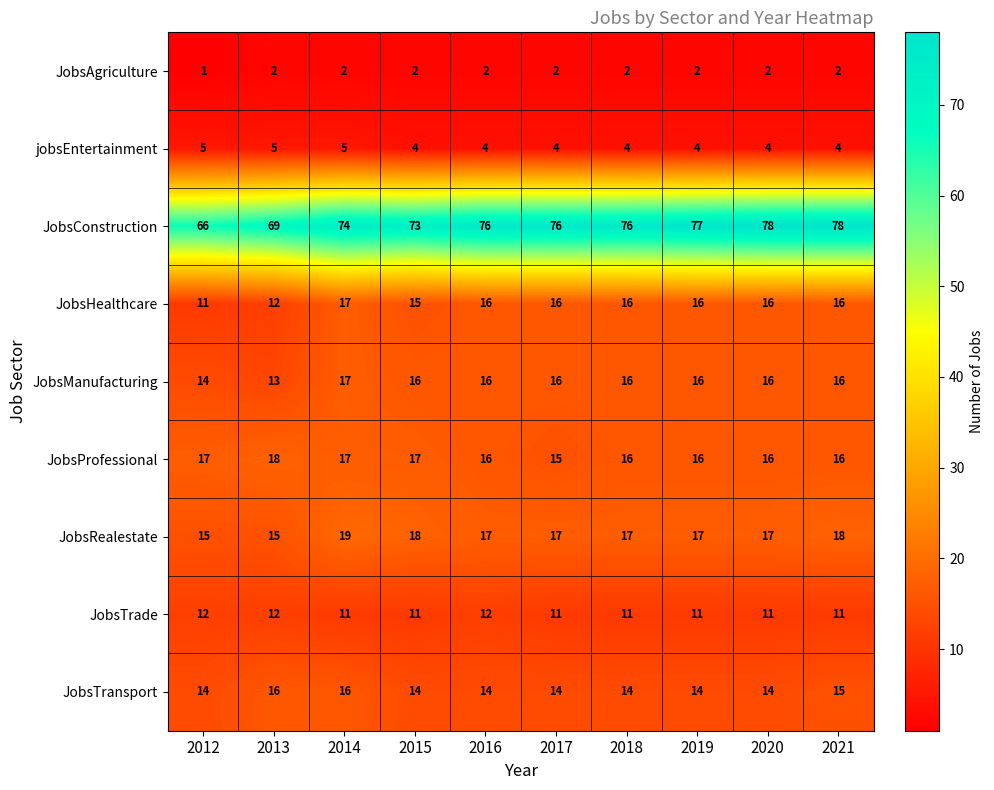

At which category is the sum across all series the highest?

2014